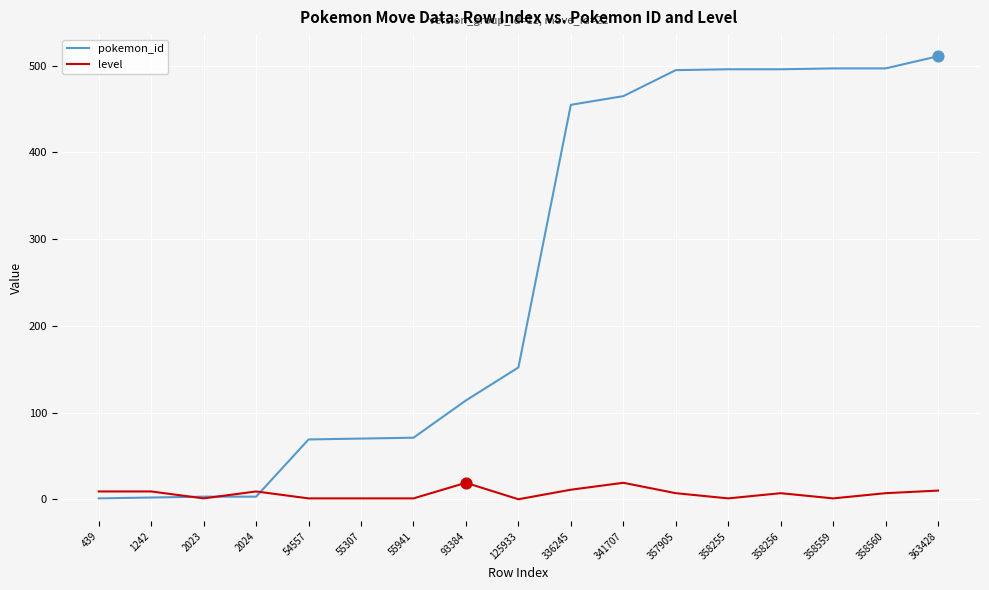

Is the value of pokemon_id at 125933 greater than the value of level at 363428?

Yes